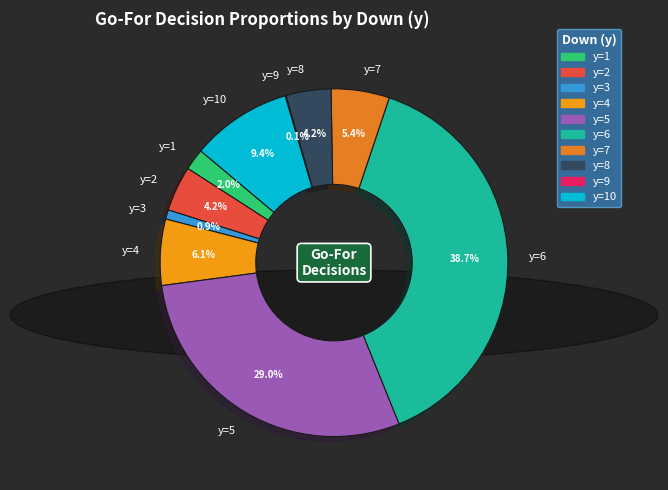

What portion of the pie excludes y=4?

93.9%